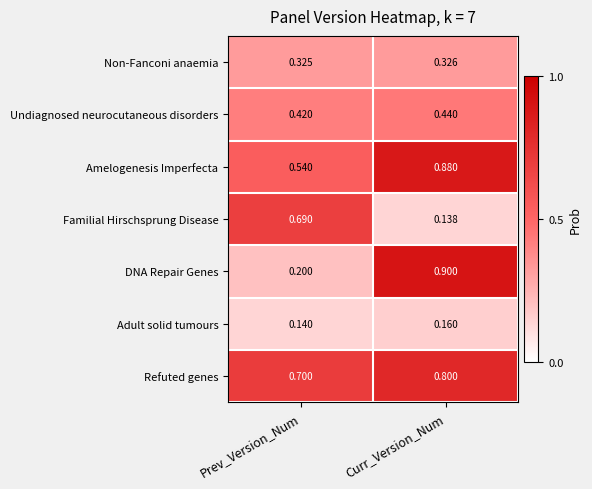

List the labels in order of Non-Fanconi anaemia value, largest first.

Curr_Version_Num, Prev_Version_Num